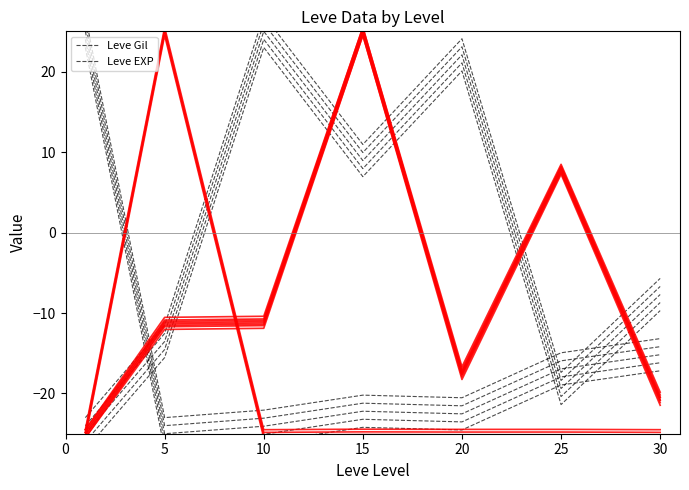

Is it true that Leve EXP equals -22.2 at 15?

True